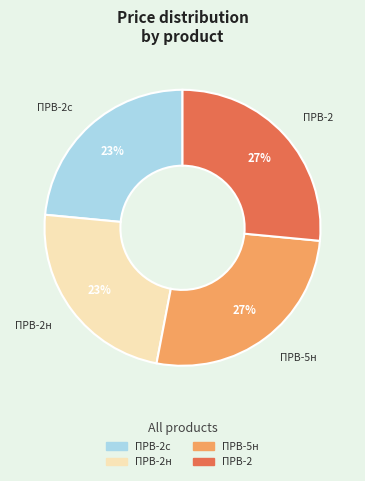

Is there any slice that represents more than half of the pie?

No